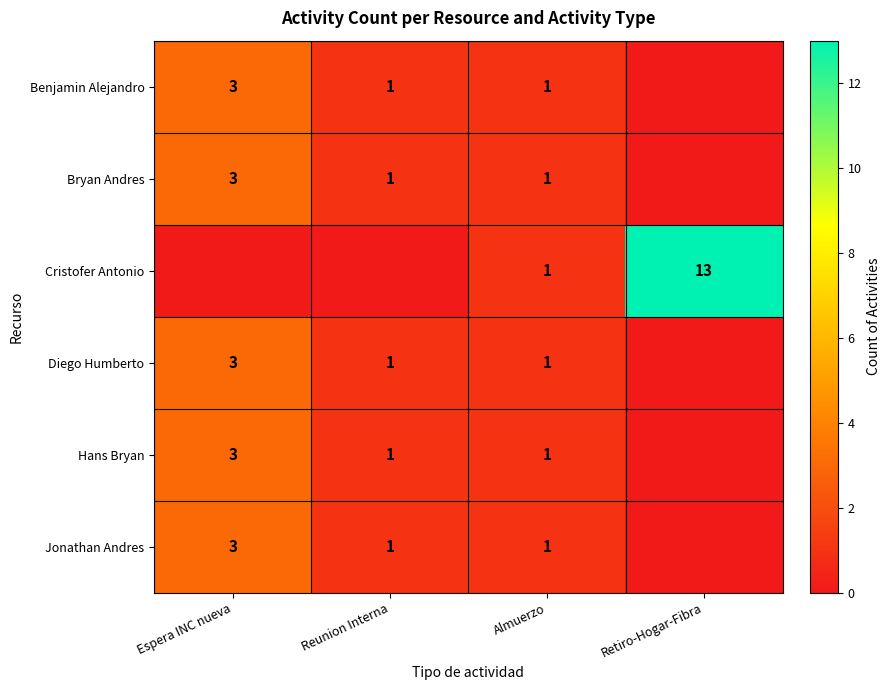

Is it true that Hans Bryan equals 1 at Reunion Interna?

True